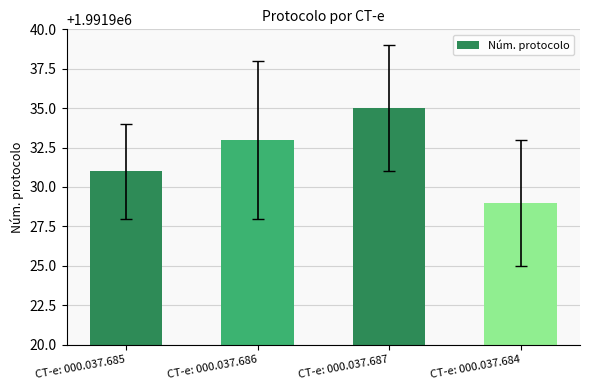

Count the number of categories in the chart.

4